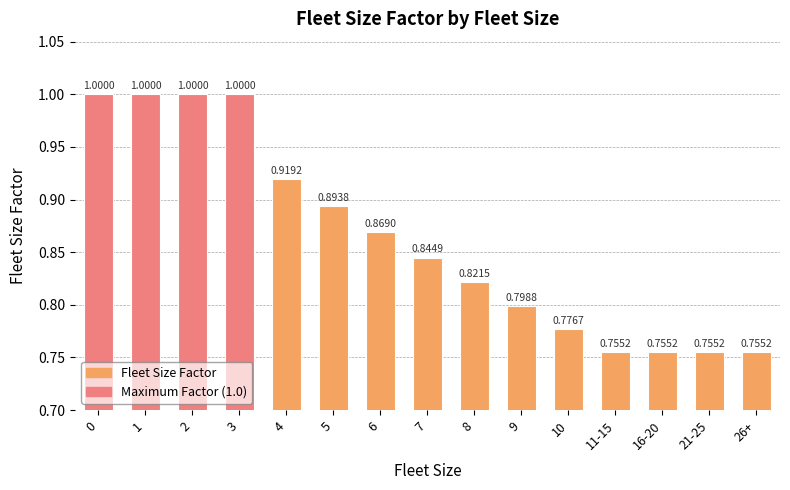

What is the change in value from 2 to 6?

-0.1